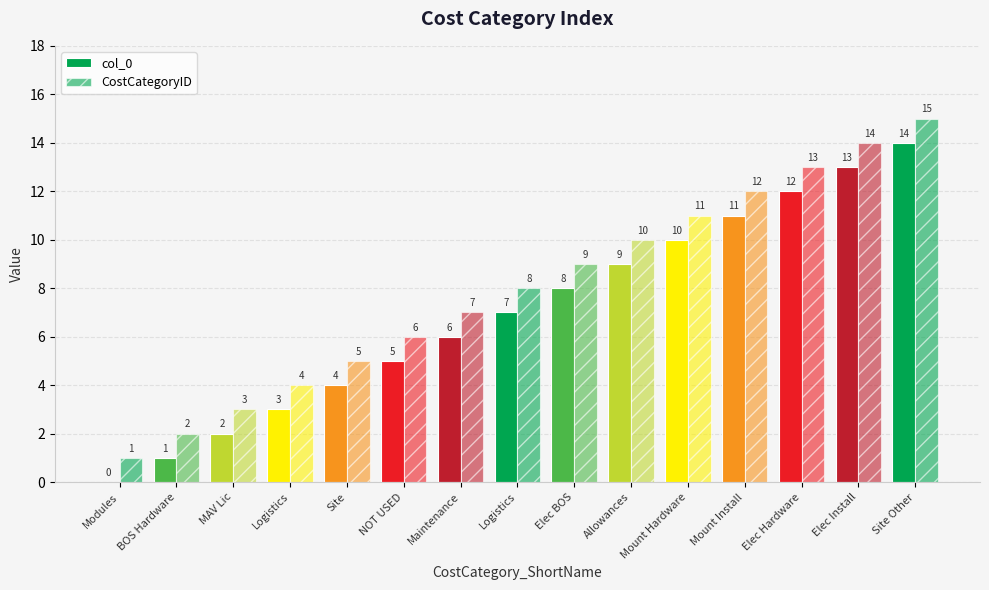

Reading left to right, transcribe all the data shown in this chart.

col_0: 0	1	2	3	4	5	6	7	8	9	10	11	12	13	14
CostCategoryID: 1	2	3	4	5	6	7	8	9	10	11	12	13	14	15